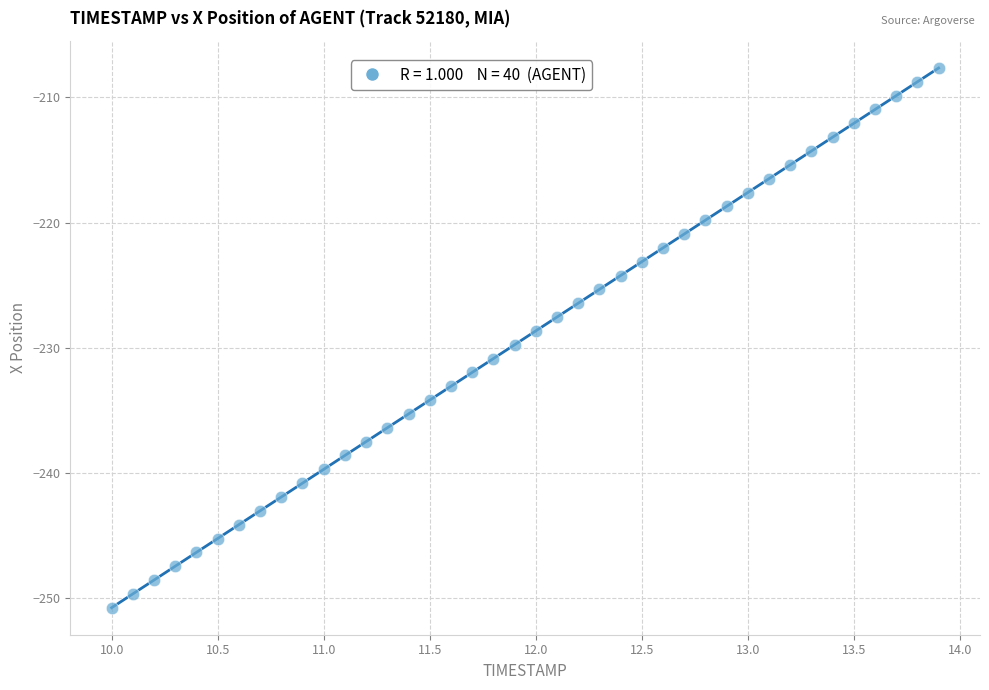

What is the range of X values (max minus min)?

3.9